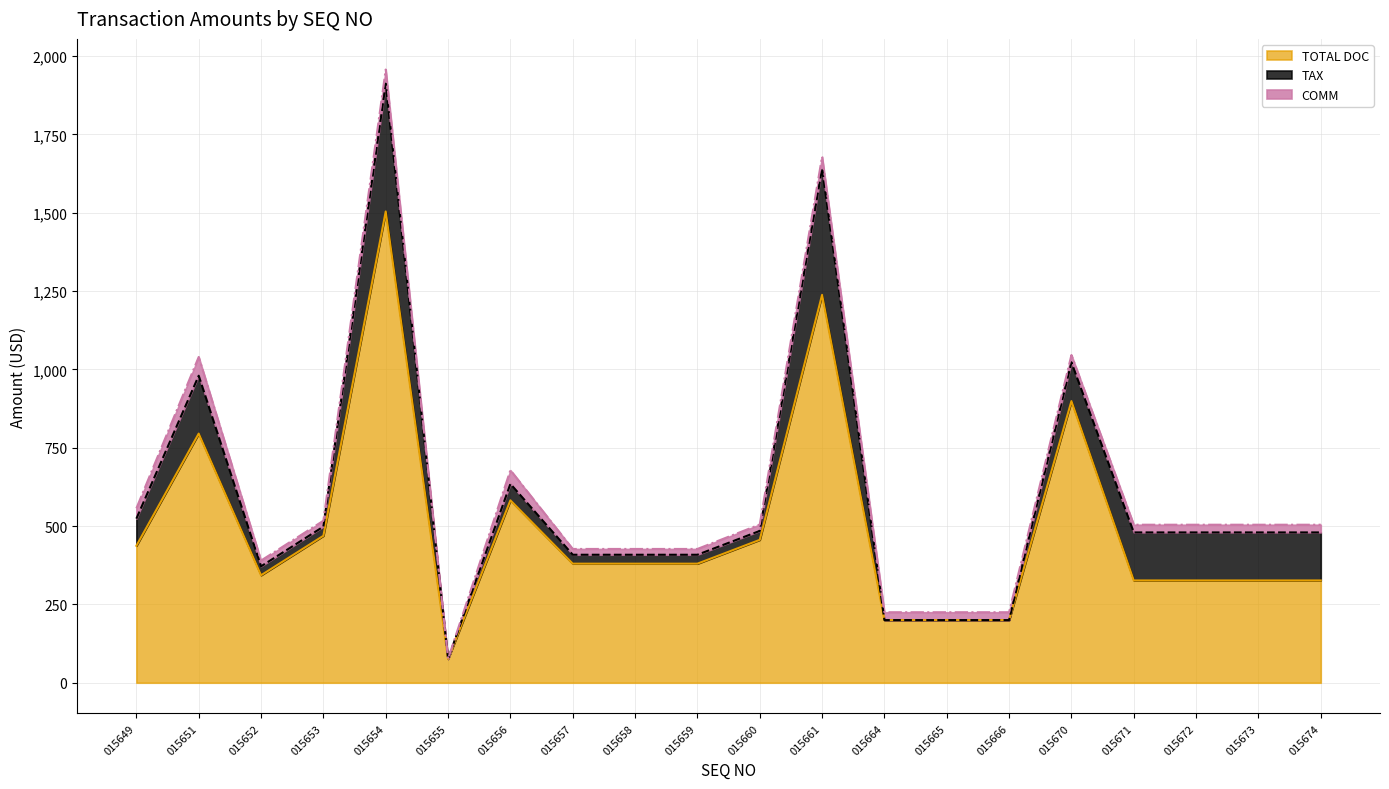

At which category does the chart reach its peak across all series?

015654